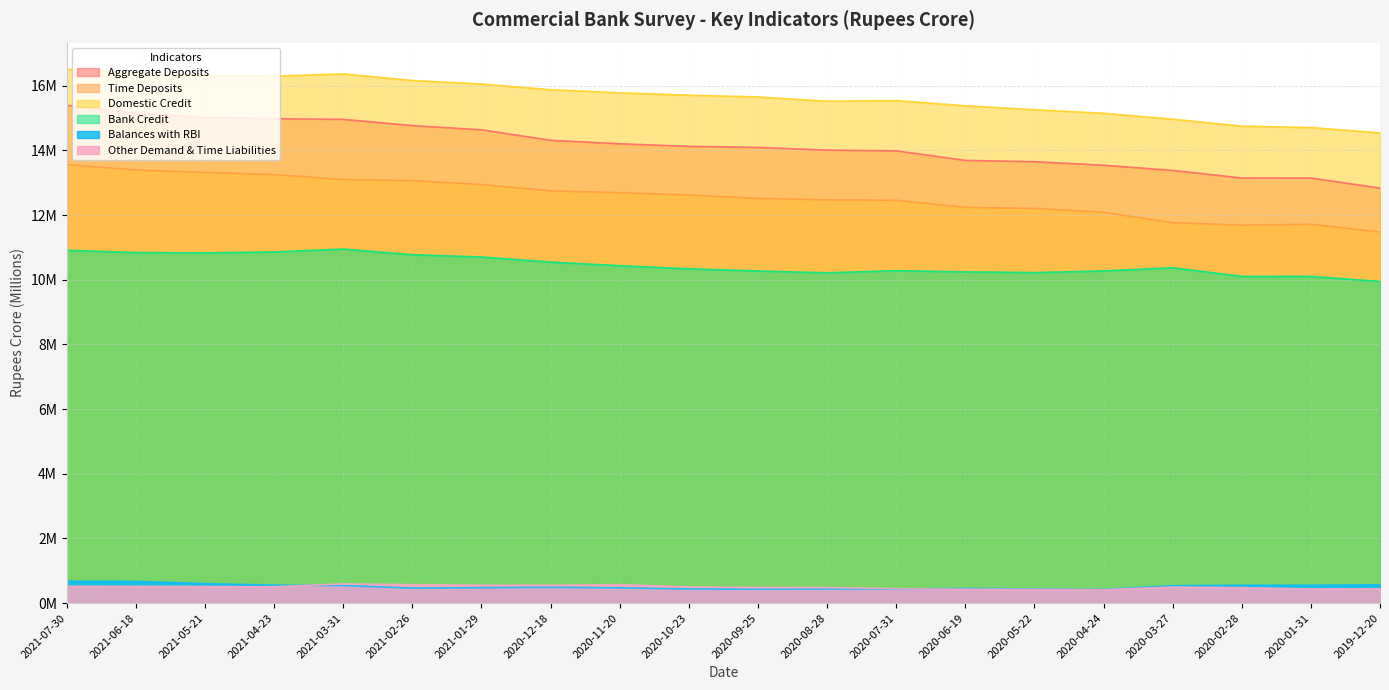

True or false: Bank Credit and Other Demand & Time Liabilities cross at least once.

False